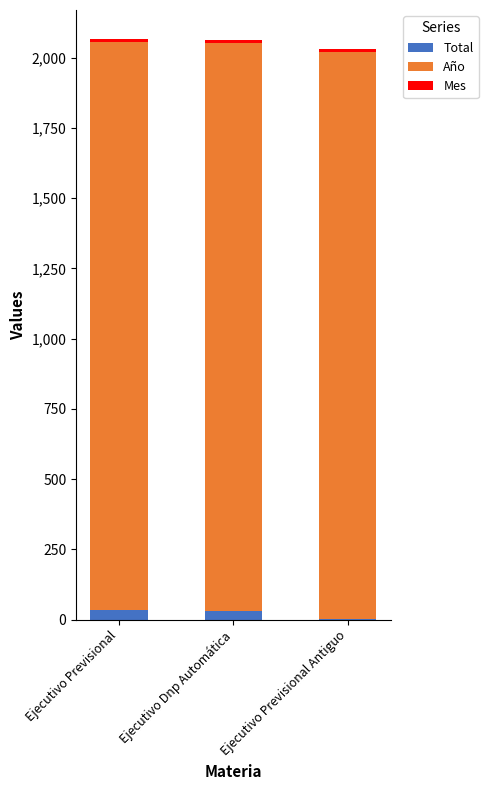

What is the sum of all Total values?

68